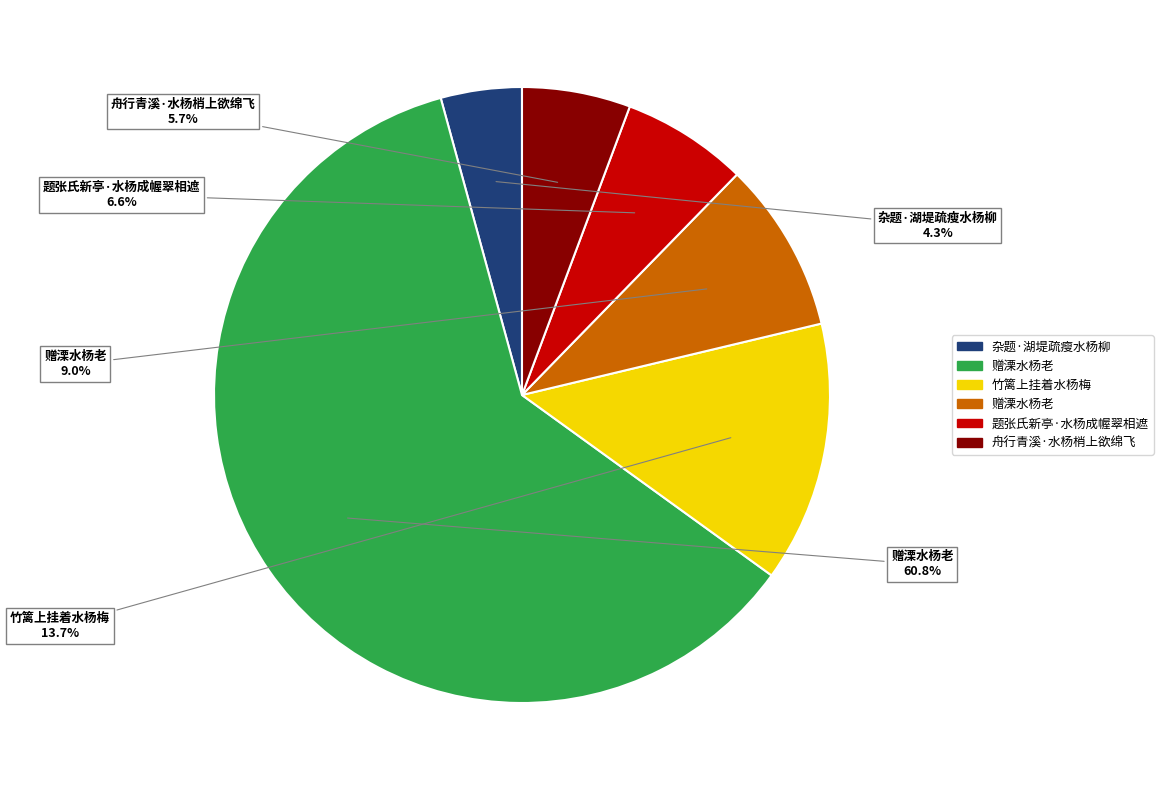

Does any single category account for the majority?

Yes